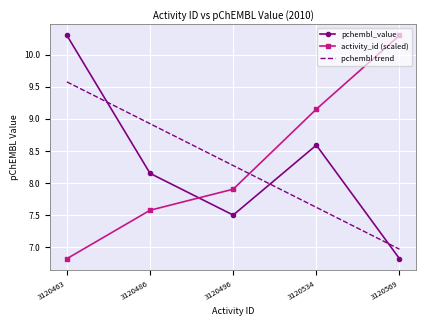

What is the sum of the activity_id (scaled) values at 3120569 and 3120486?

17.9